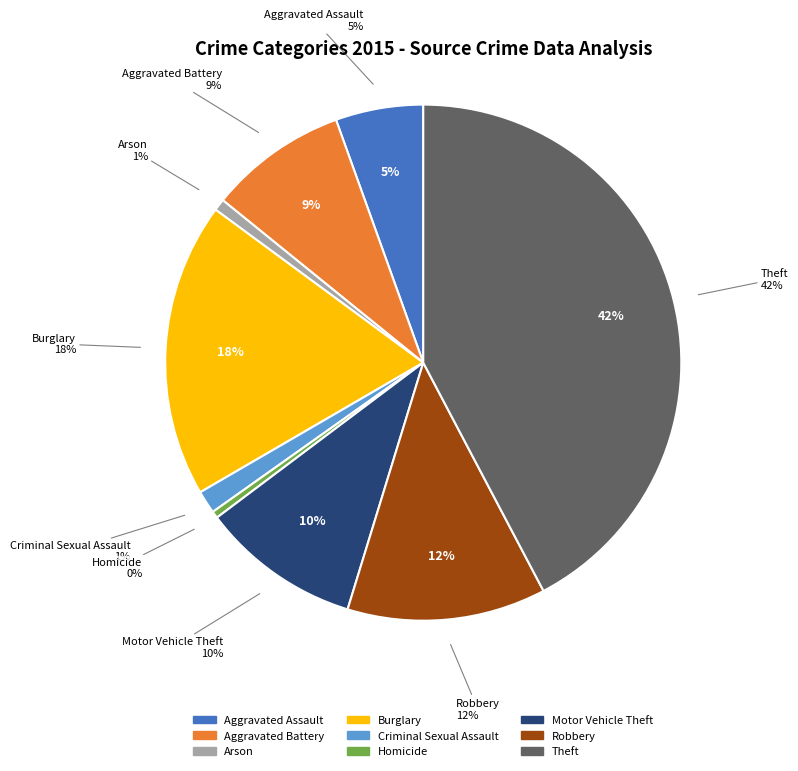

Count the number of slices in the pie.

9